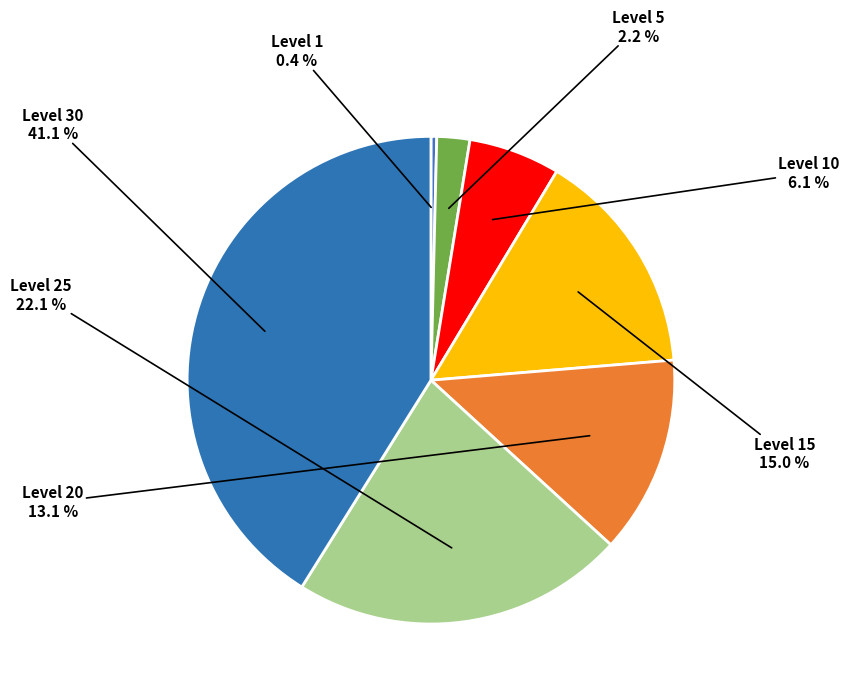

How many slices are in this pie chart?

7